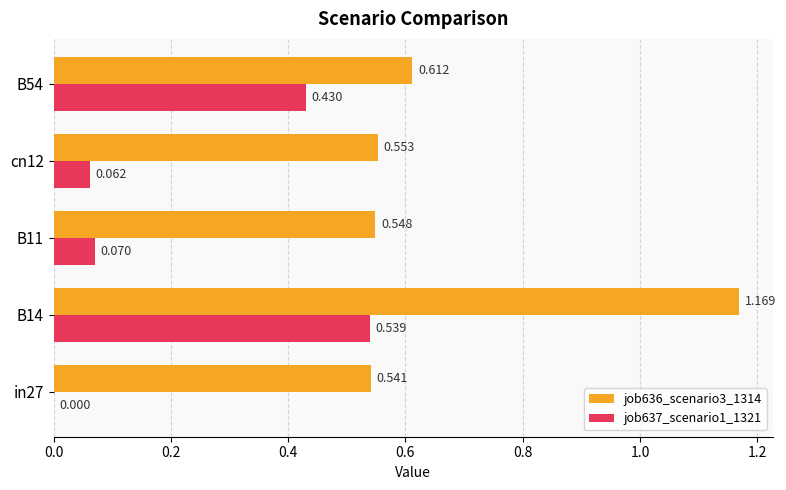

Is the value of job636_scenario3_1314 at in27 greater than the value of job637_scenario1_1321 at B11?

Yes